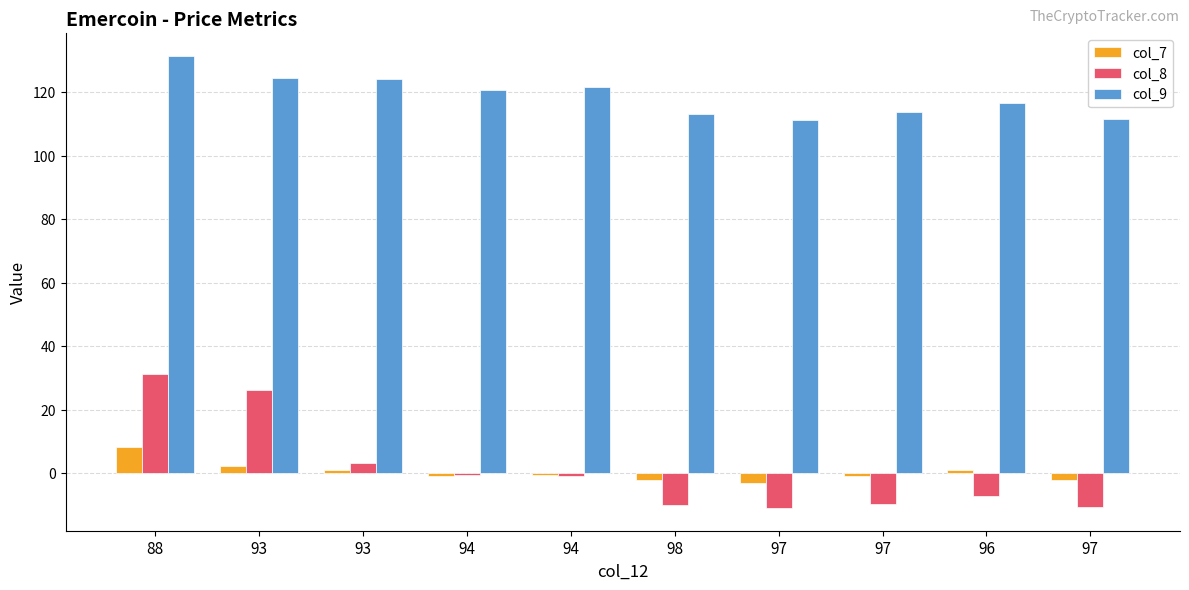

Is it true that col_9 equals 197.6 at 97?

False